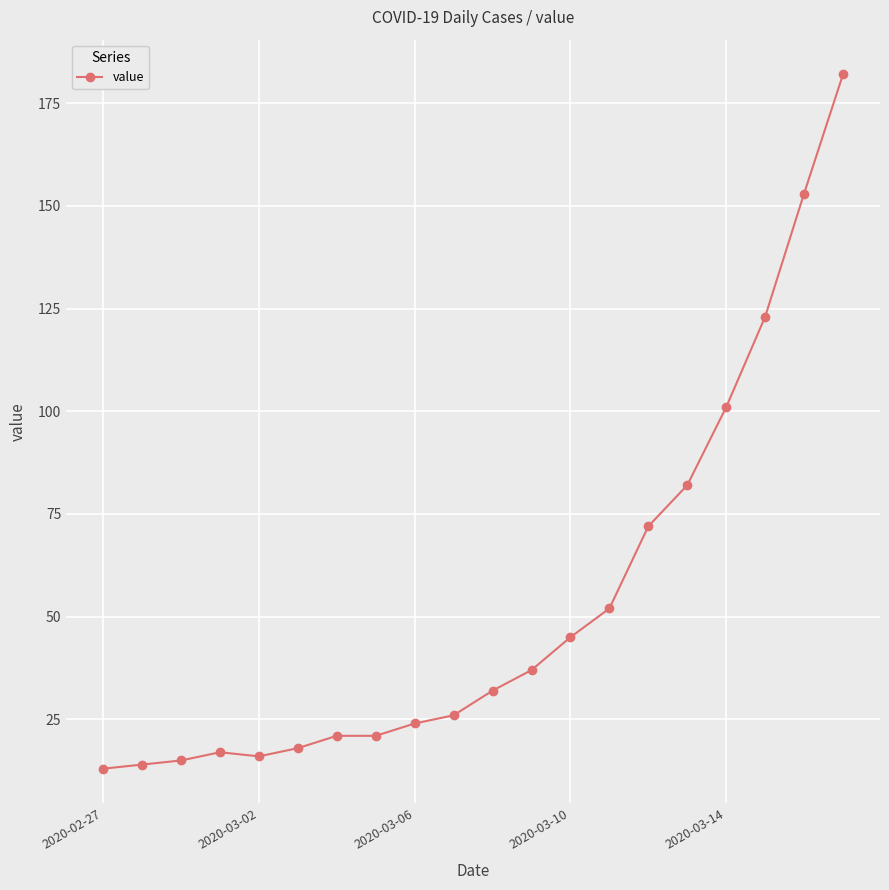

How many data points are less than 32?

10